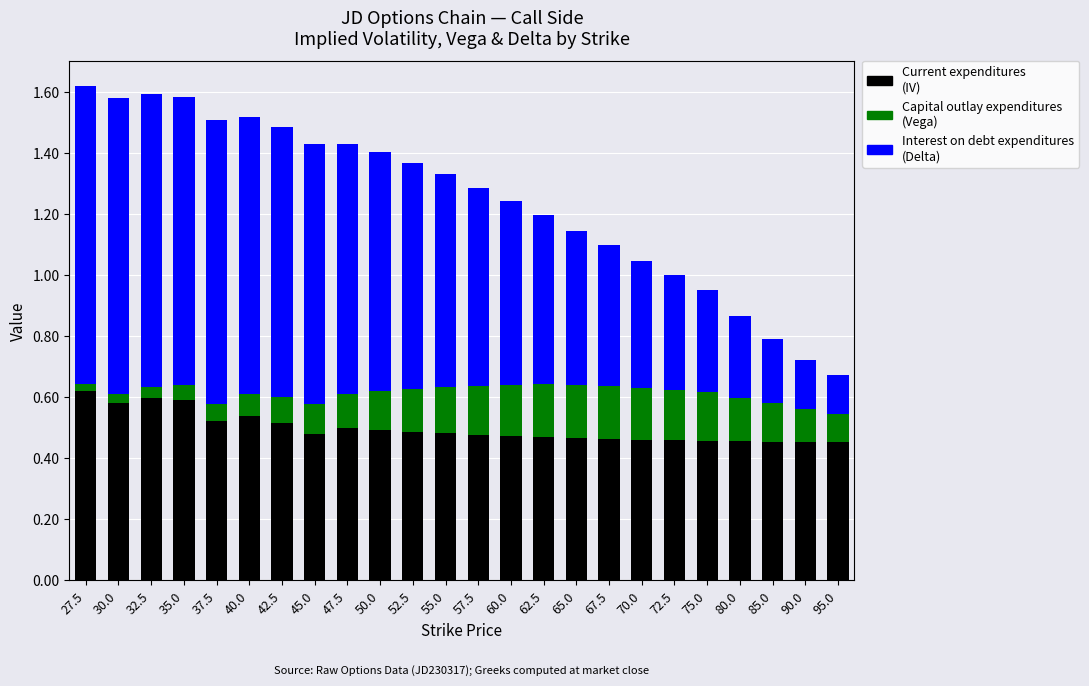

What is the total value across all series at 55.0?

1.3